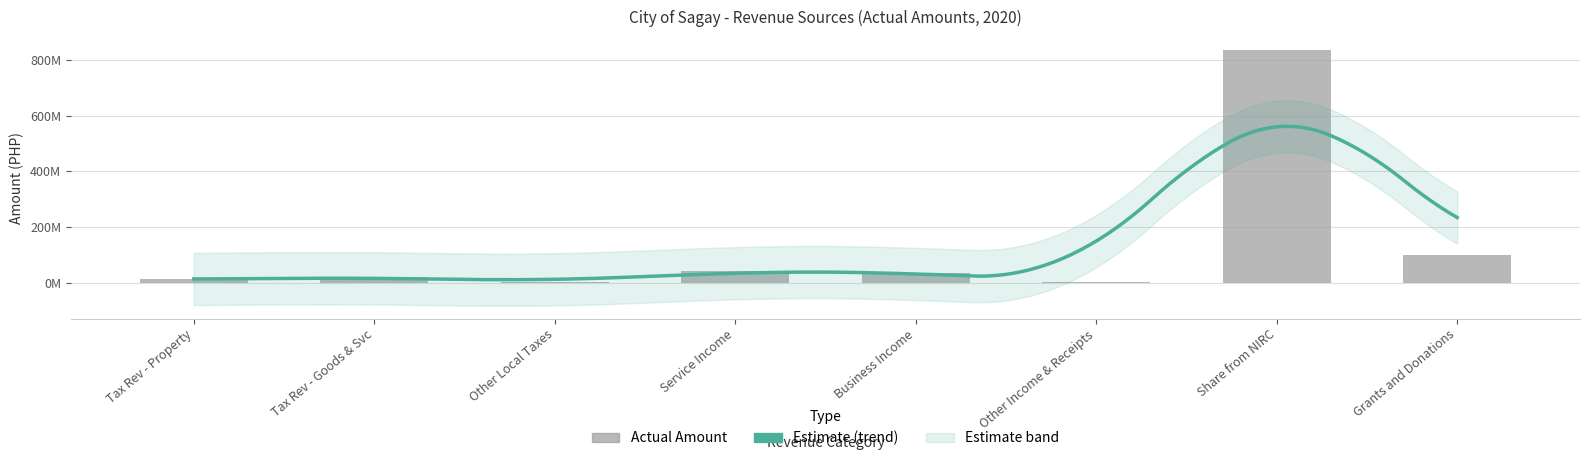

The value at Tax Rev - Property is 23497221.7. True or false?

False